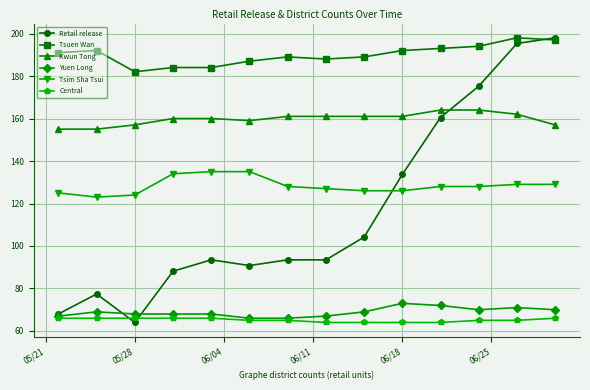

Which series has the largest range (max minus min)?

Retail release